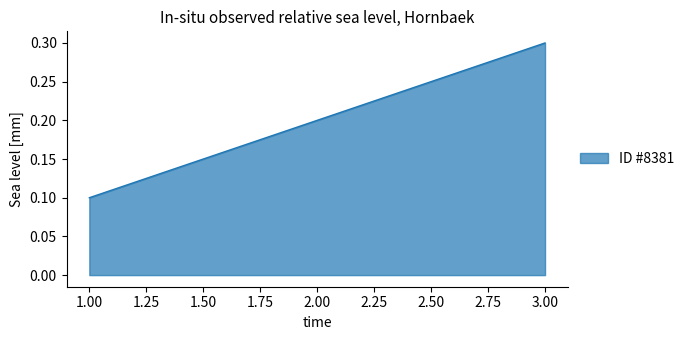

What position from the left is 1.00?

1